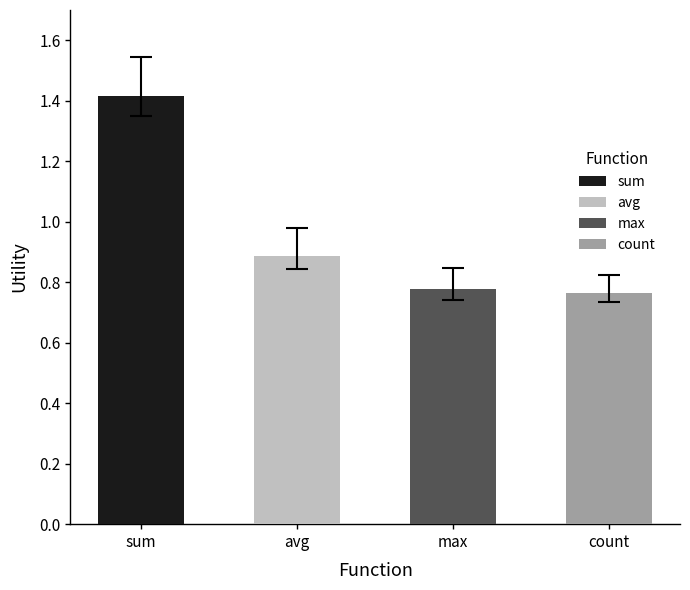

The sum series shows 0.4 at count. True or false?

False